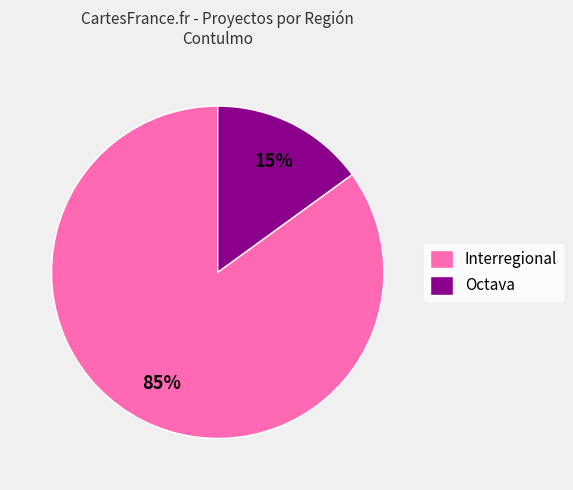

Is Interregional the majority of the pie?

Yes